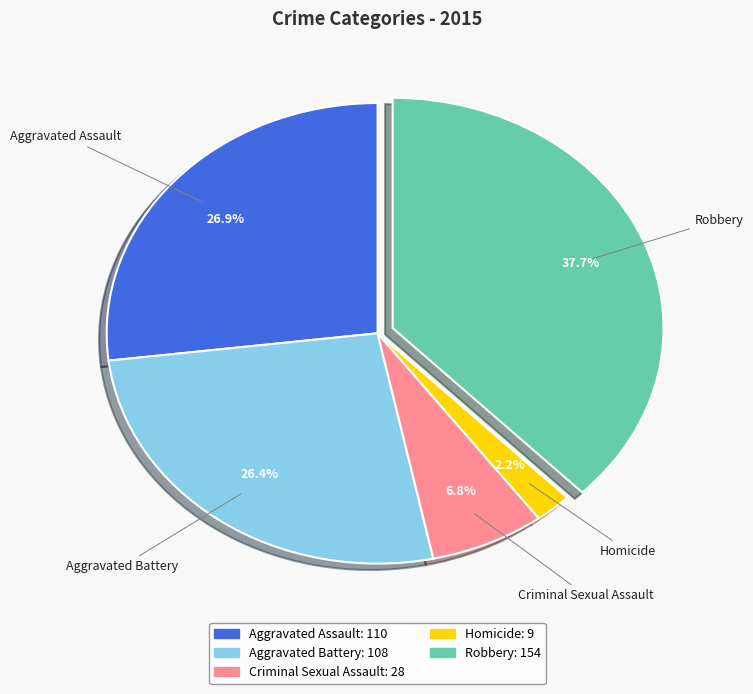

What is the largest slice in the pie chart?

Robbery